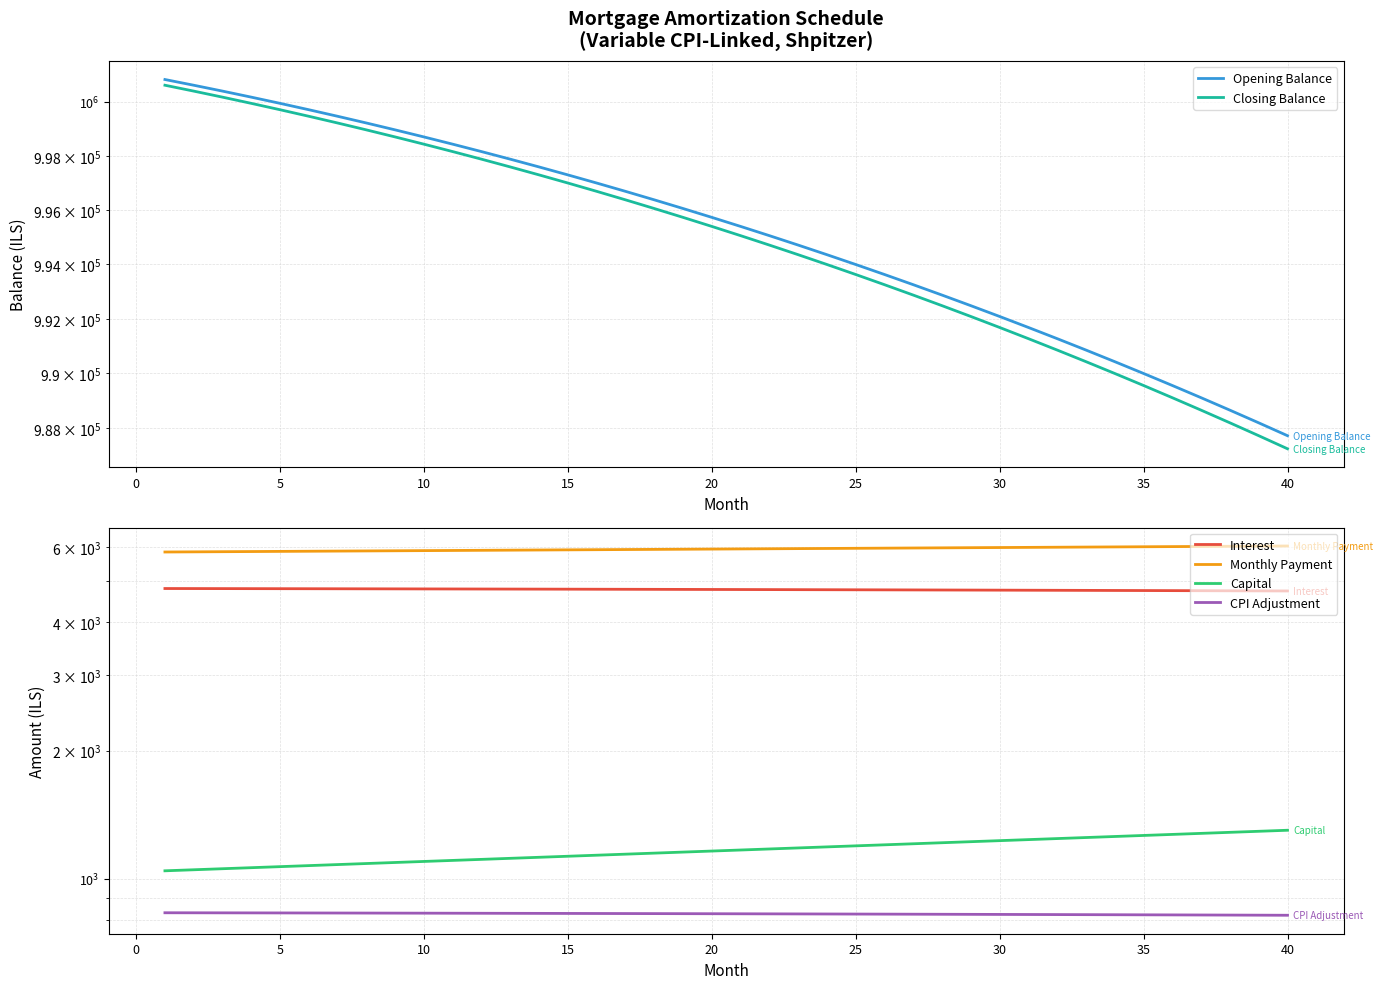

The value of Interest at 15 is 7472.3. True or false?

False